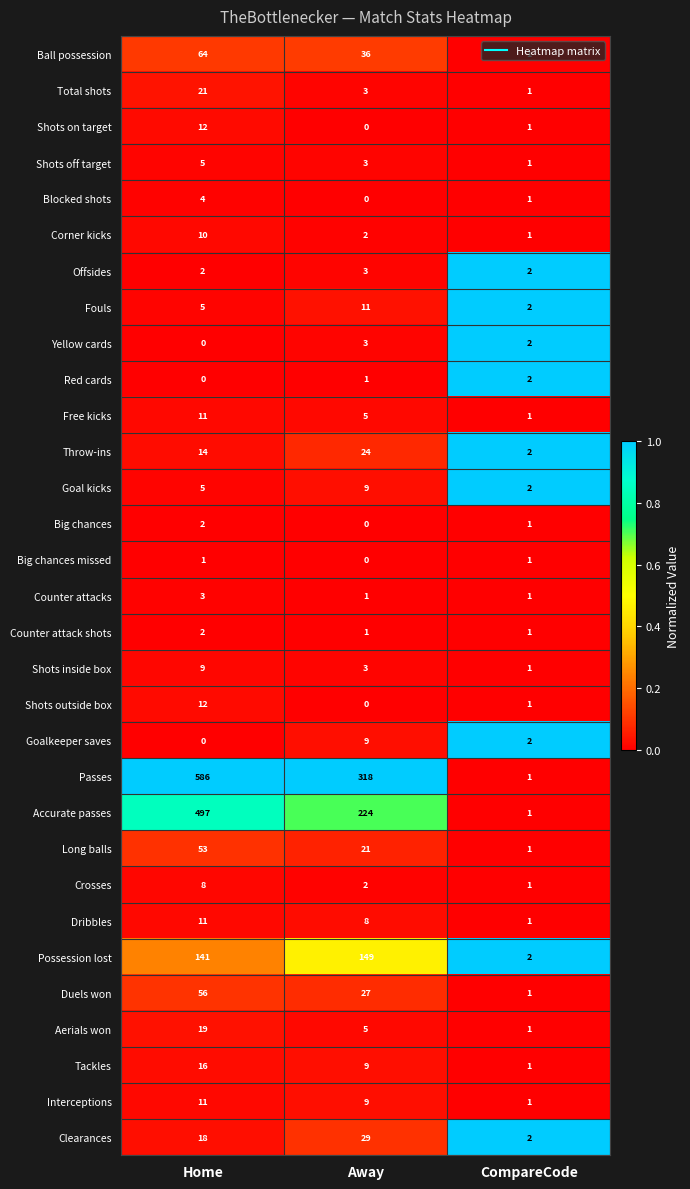

What is the sum of the Total shots values at Away and CompareCode?

4